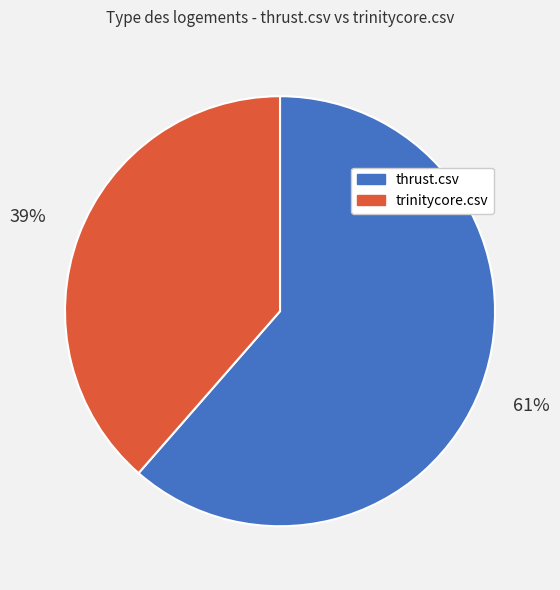

Is there a majority slice in this chart?

Yes